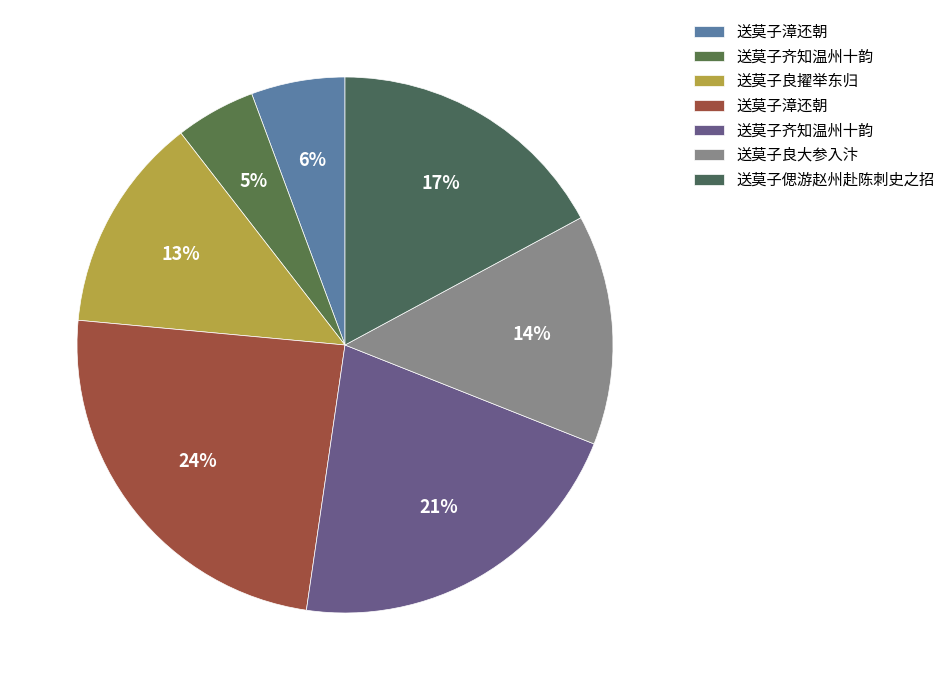

To the nearest percent, what is the average slice percentage?

14%